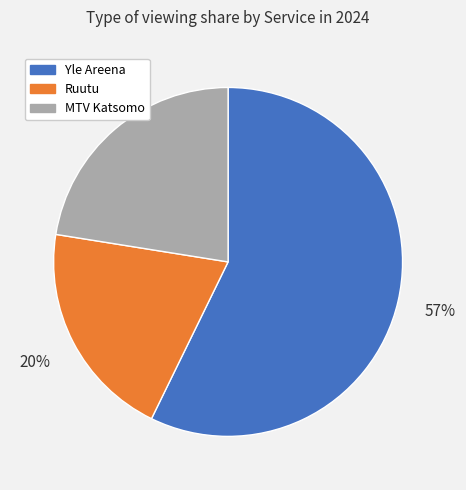

Is the sum of Yle Areena and MTV Katsomo greater than half?

Yes